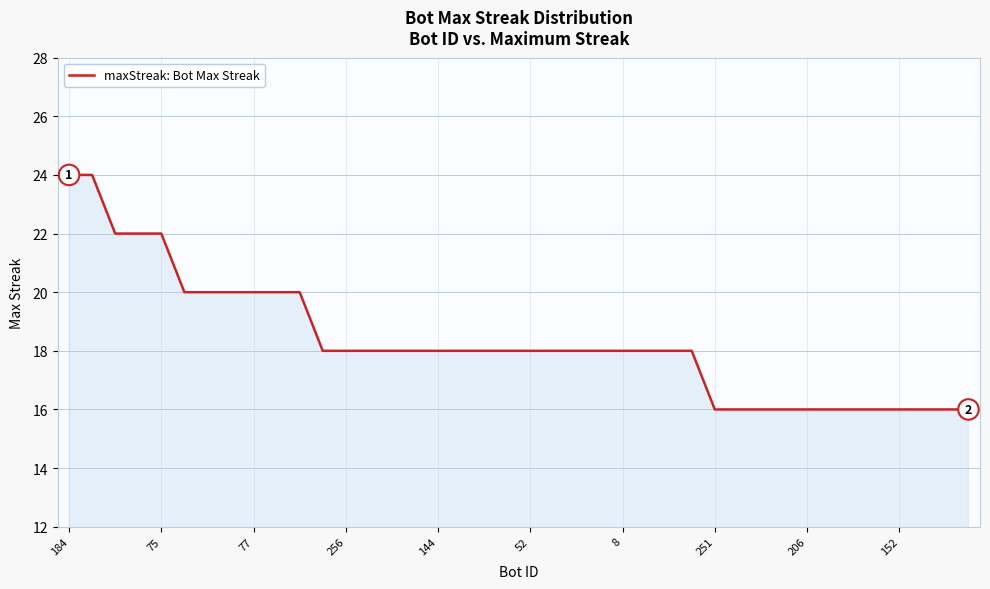

What is the average value?

18